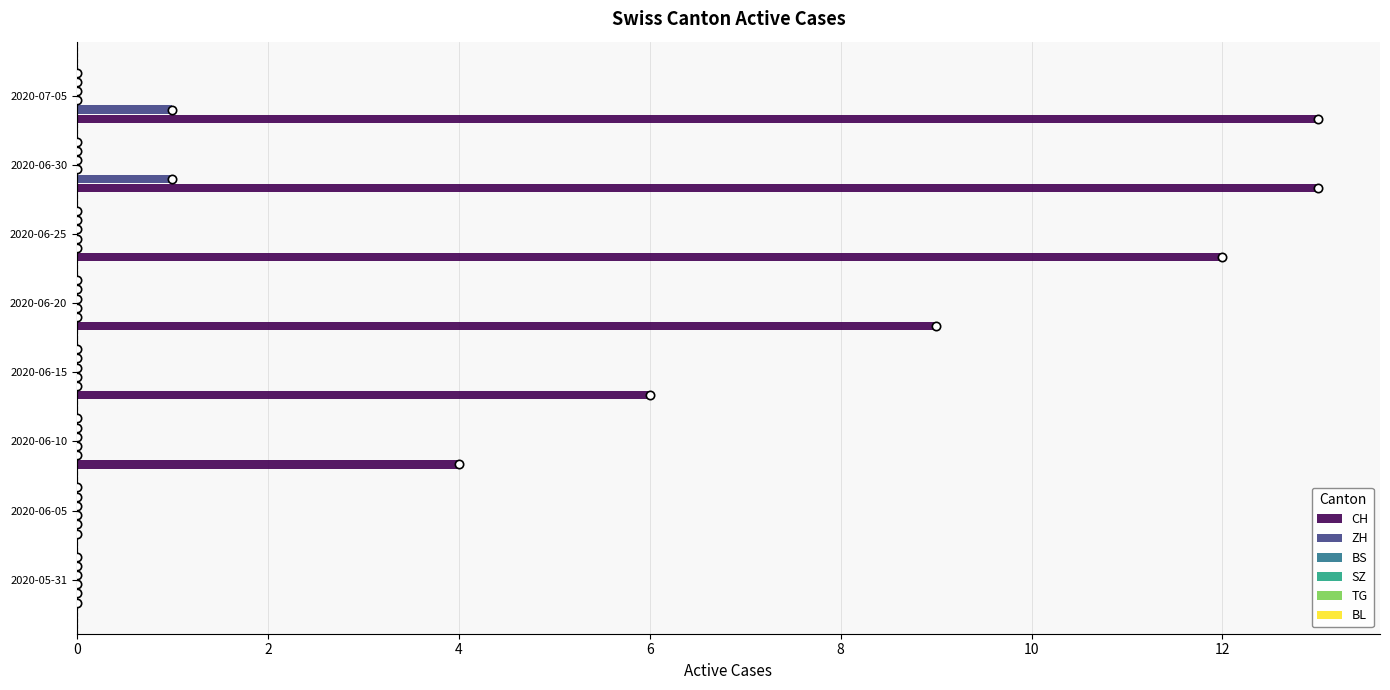

Which series has the largest total across all categories?

CH